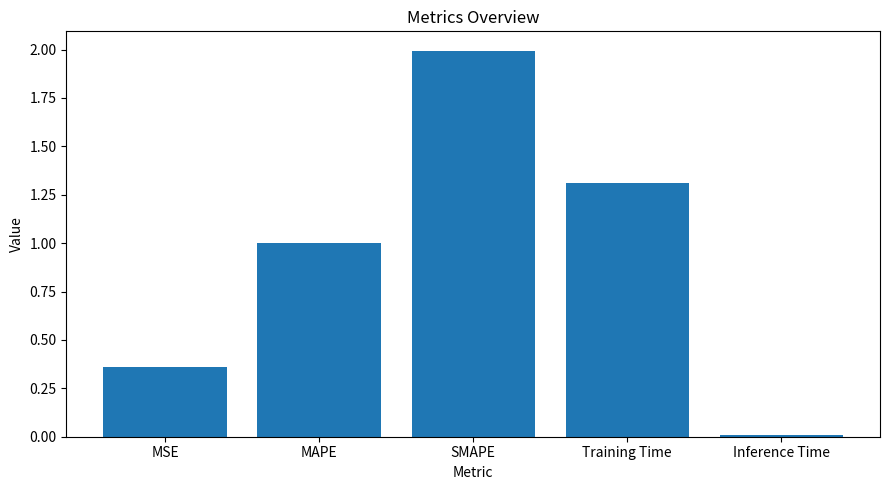

Count the number of data series in this chart.

1